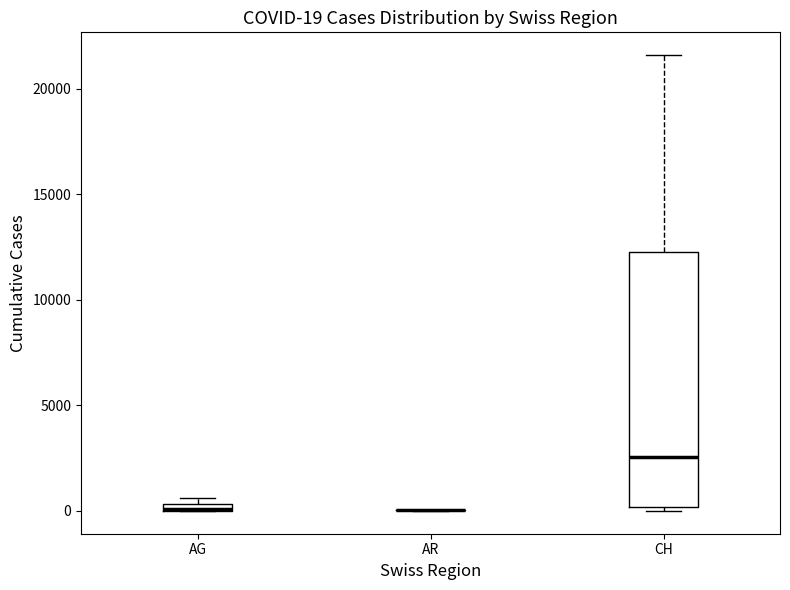

Comparing the boxes themselves (not the whiskers), which one is the tallest?

CH